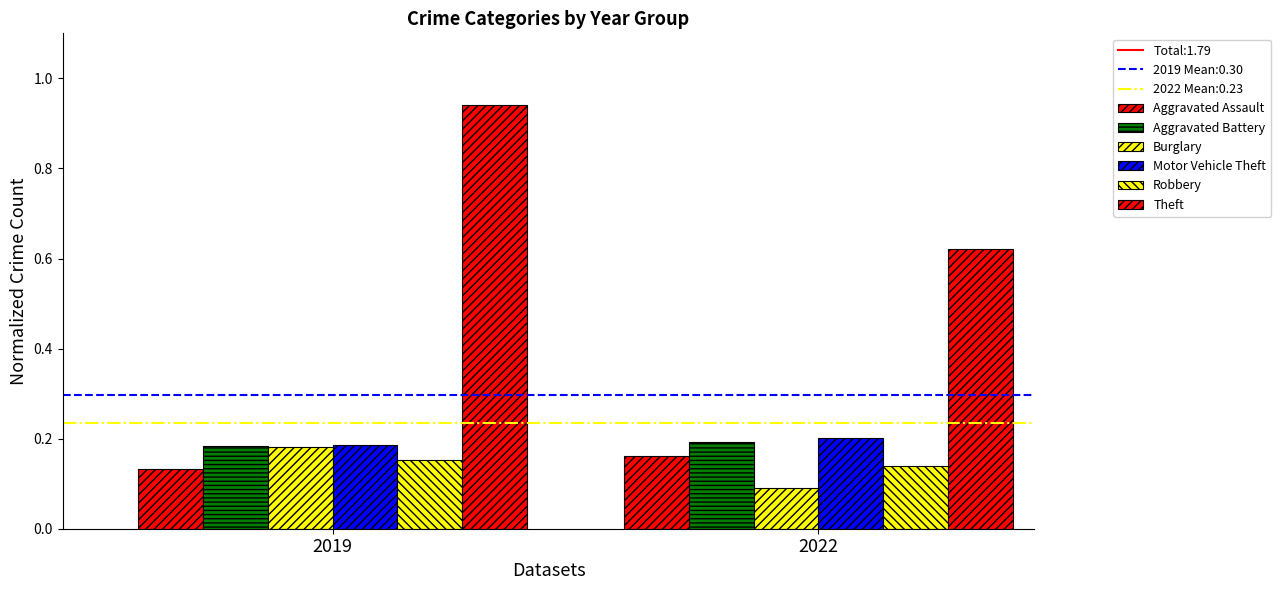

What is the spread (max minus min) of values at 2019?

0.8